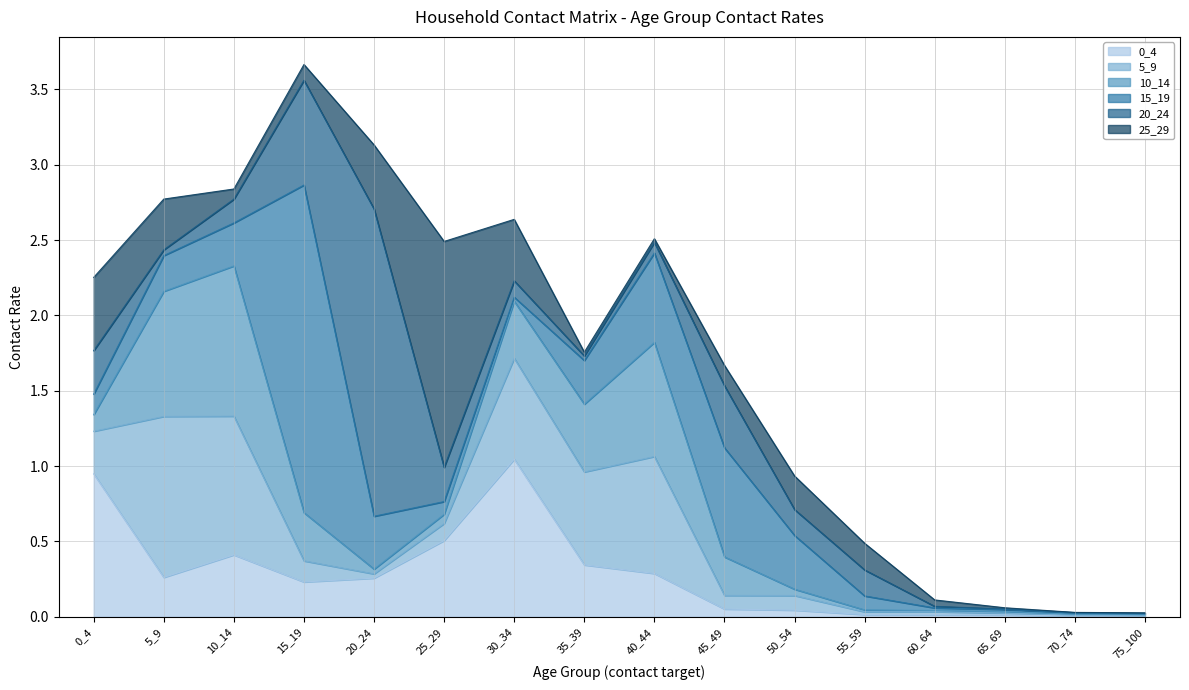

True or false: 20_24 has a value of 0.2 at 55_59.

True